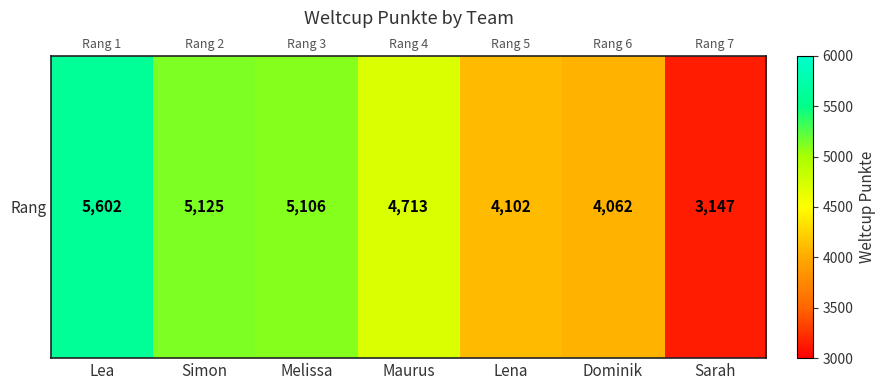

Rank the categories by value from highest to lowest.

Lea, Simon, Melissa, Maurus, Lena, Dominik, Sarah